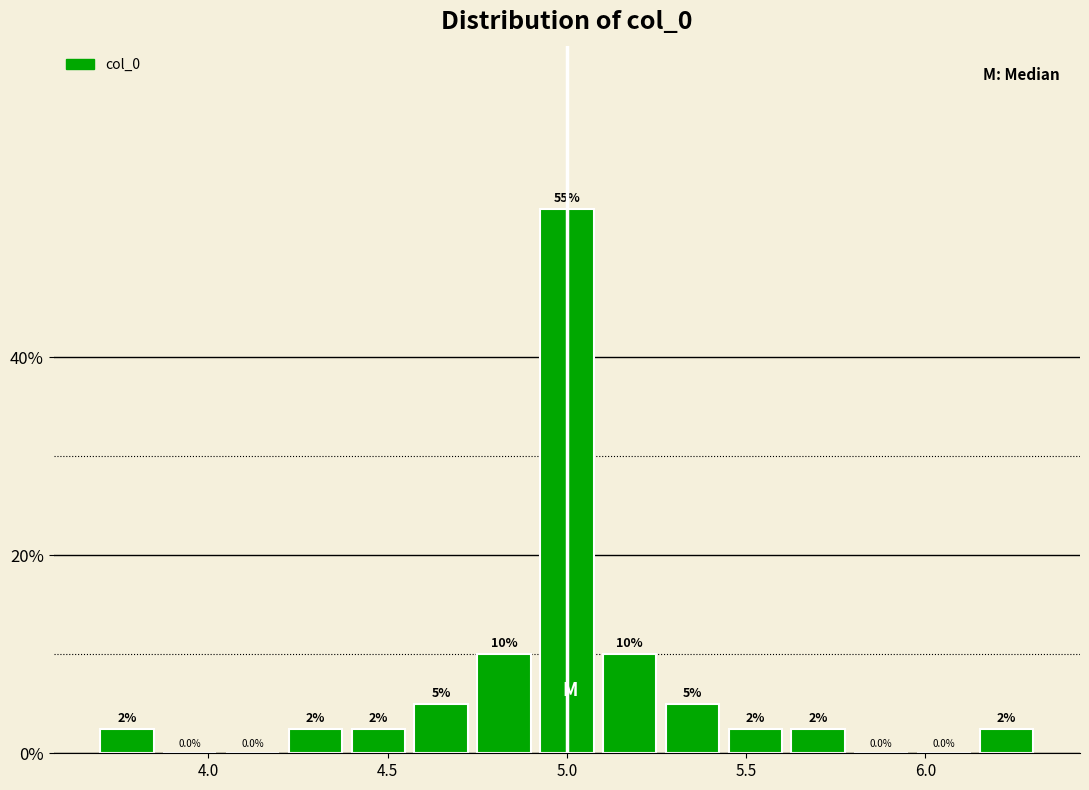

Around what value on the x-axis is the tallest bar? Give the approximate position of its centre, as read against the axis.

5.00